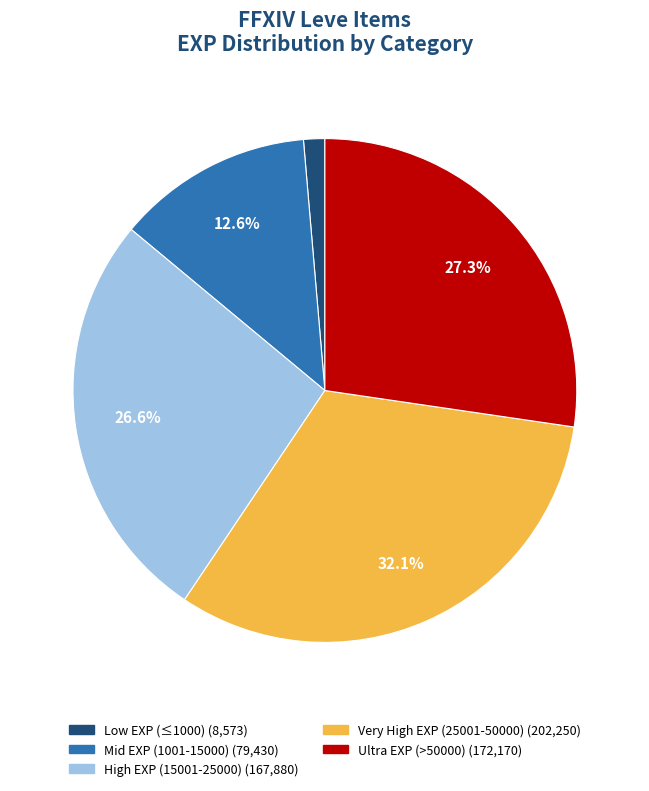

Is there a majority slice in this chart?

No